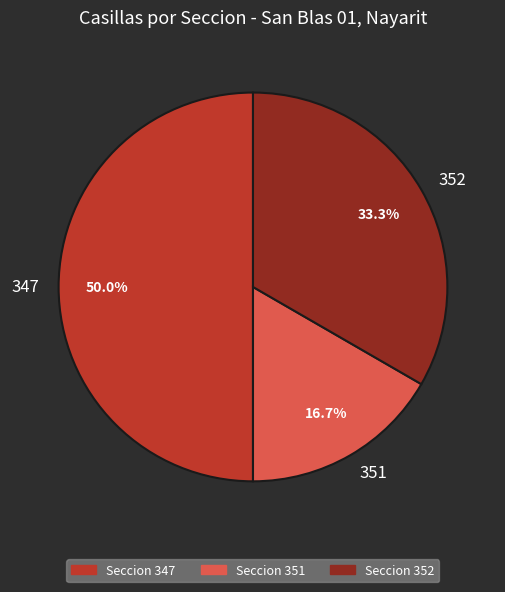

What is the smallest slice in the pie chart?

351